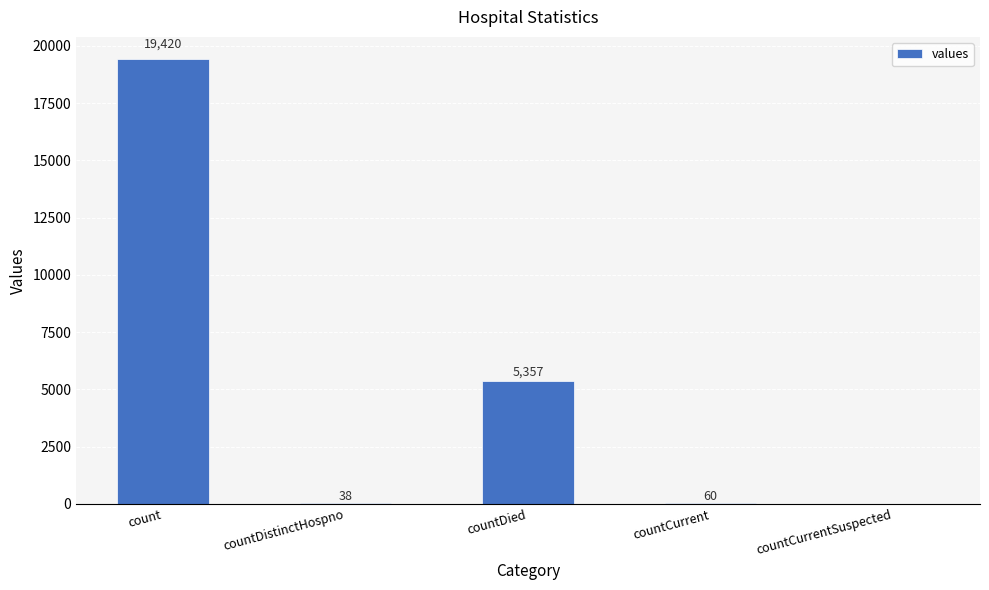

What is the change in value from countDistinctHospno to countDied?

+5319